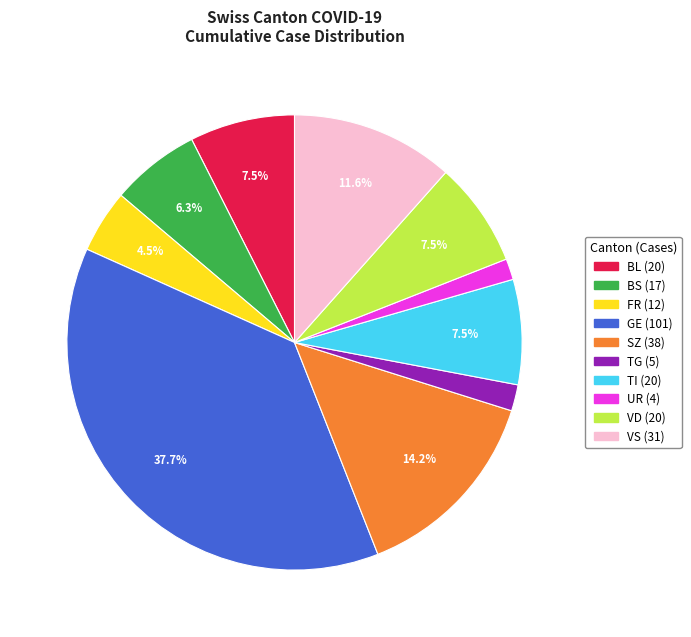

Is there a majority slice in this chart?

No